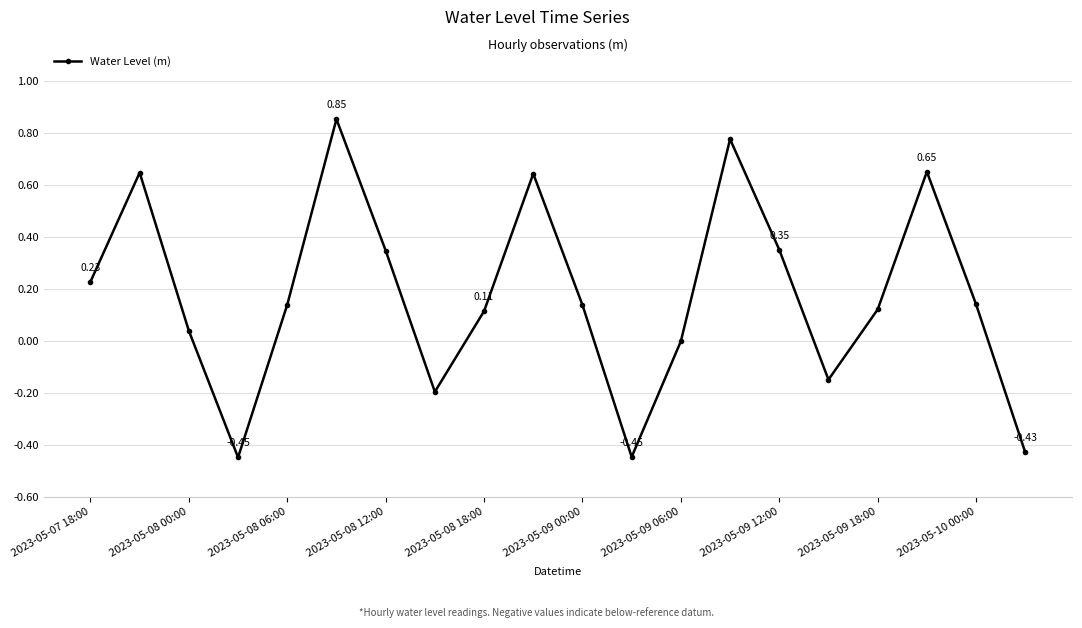

What is the sum of all values?

3.5